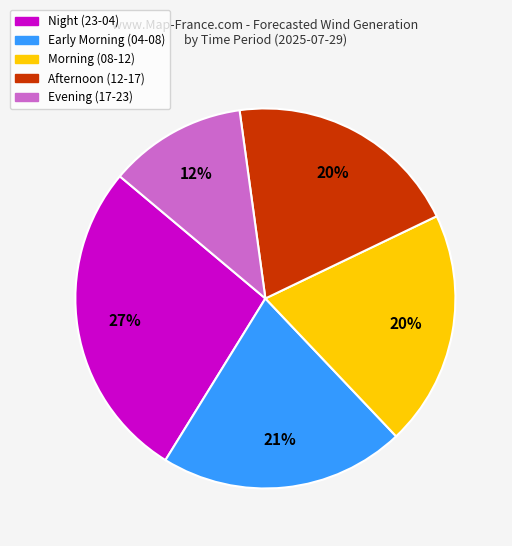

What is the ratio of the value at Evening (17-23) to the value at Early Morning (04-08)?

0.6